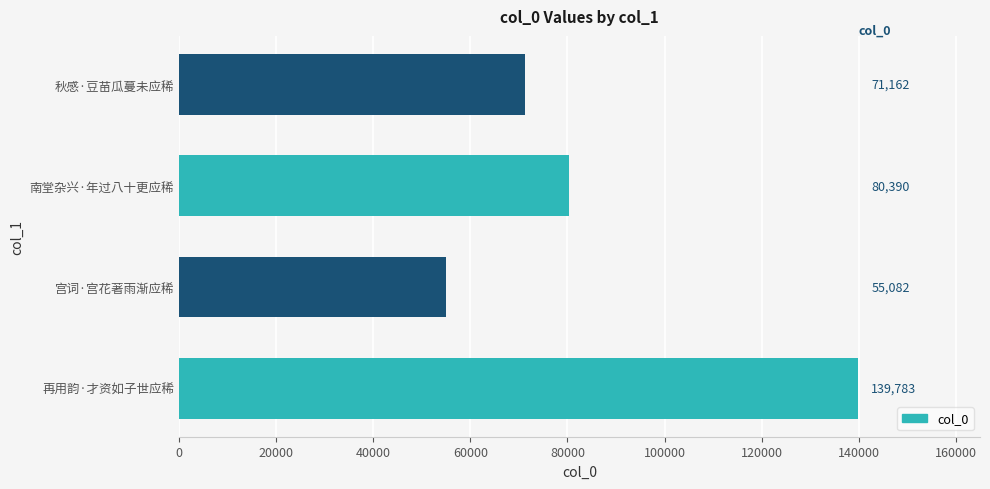

Are the bars grouped side by side (vs. stacked)?

No